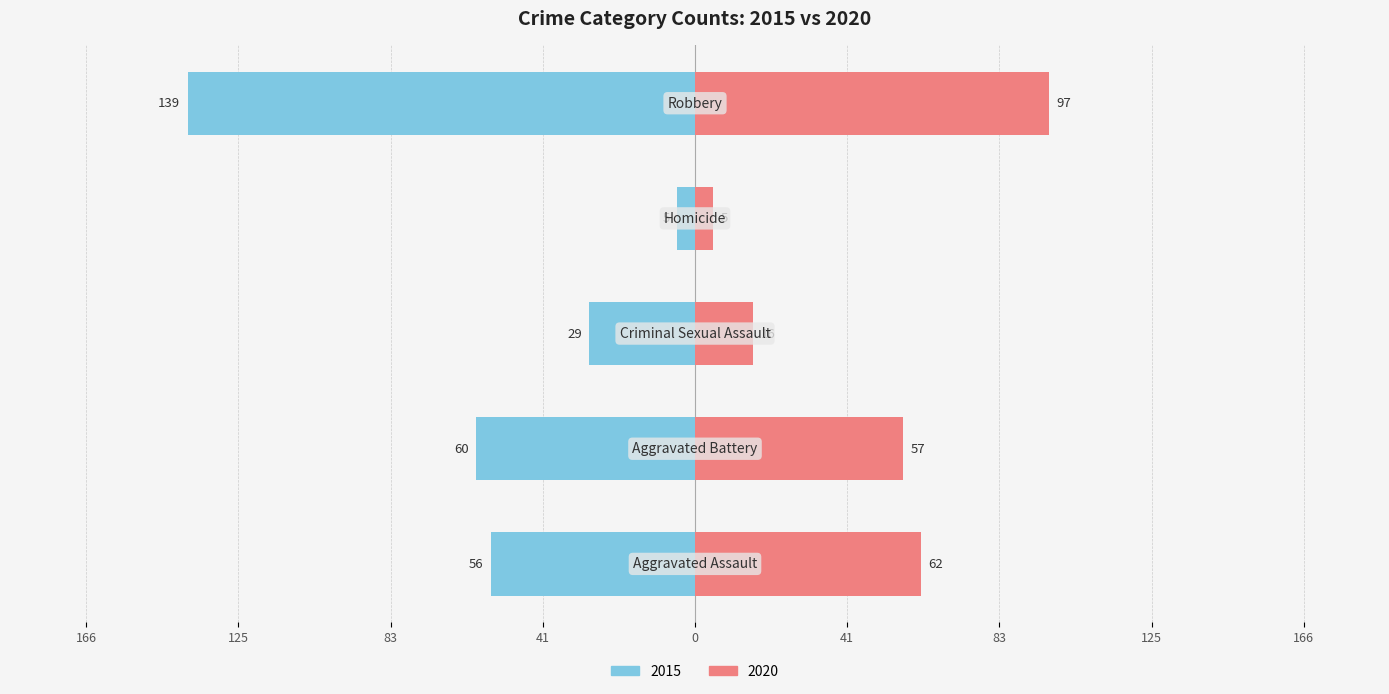

What is the label of the 1st bar from the left?

Aggravated Assault